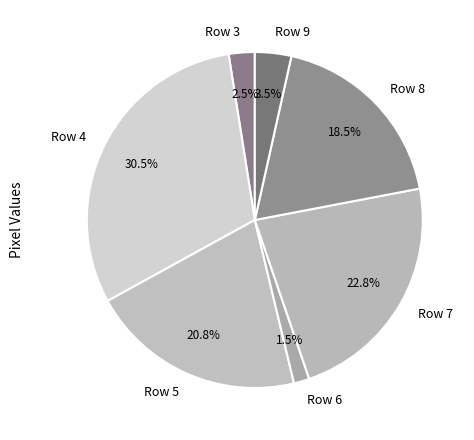

Is Row 5 the majority of the pie?

No